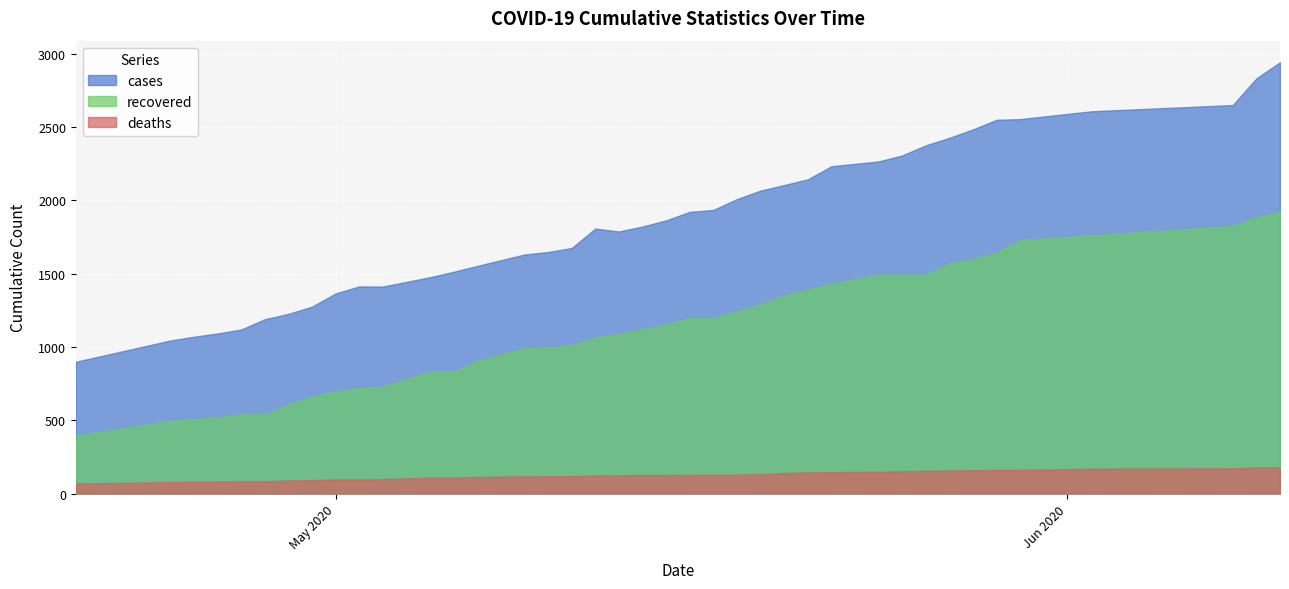

How many series are shown in this chart?

3